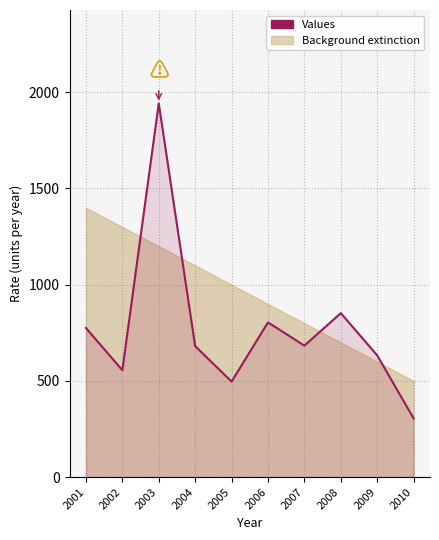

What is the difference between the maximum and minimum values?

1636.6